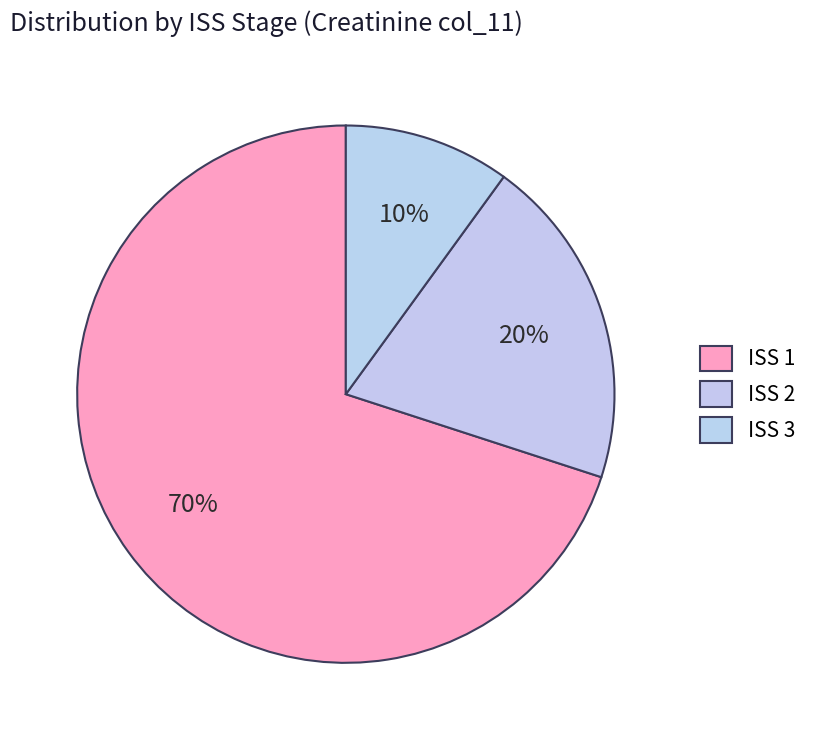

How many segments does this pie chart have?

3